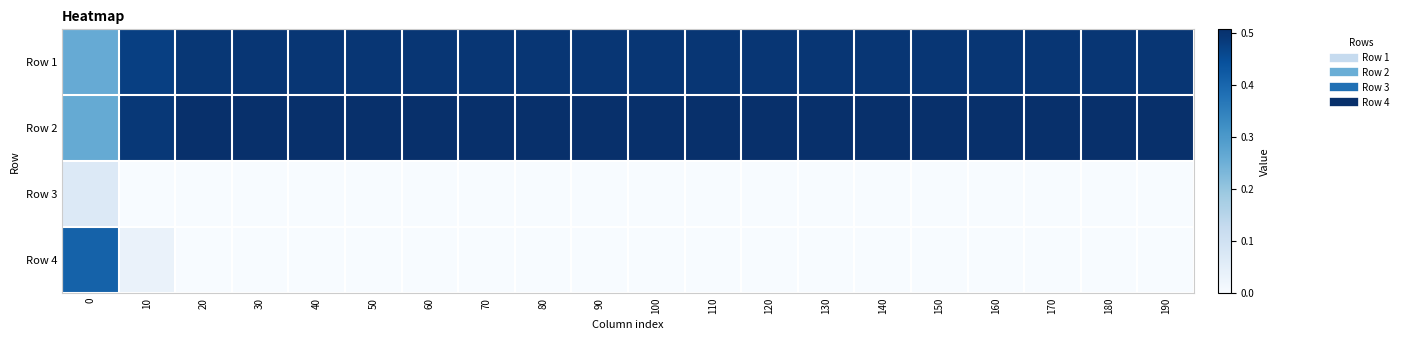

Between 50 and 60, which is larger?

50